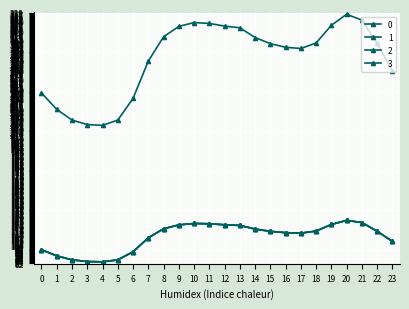

Which has a higher value, 2 or 12?

12